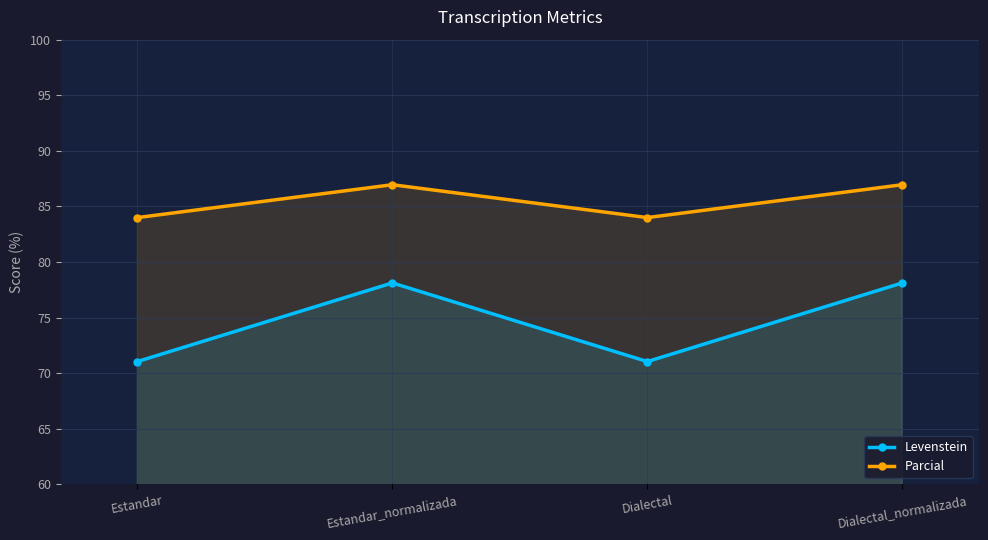

At Dialectal_normalizada, list the series in order from largest to smallest.

Parcial, Levenstein